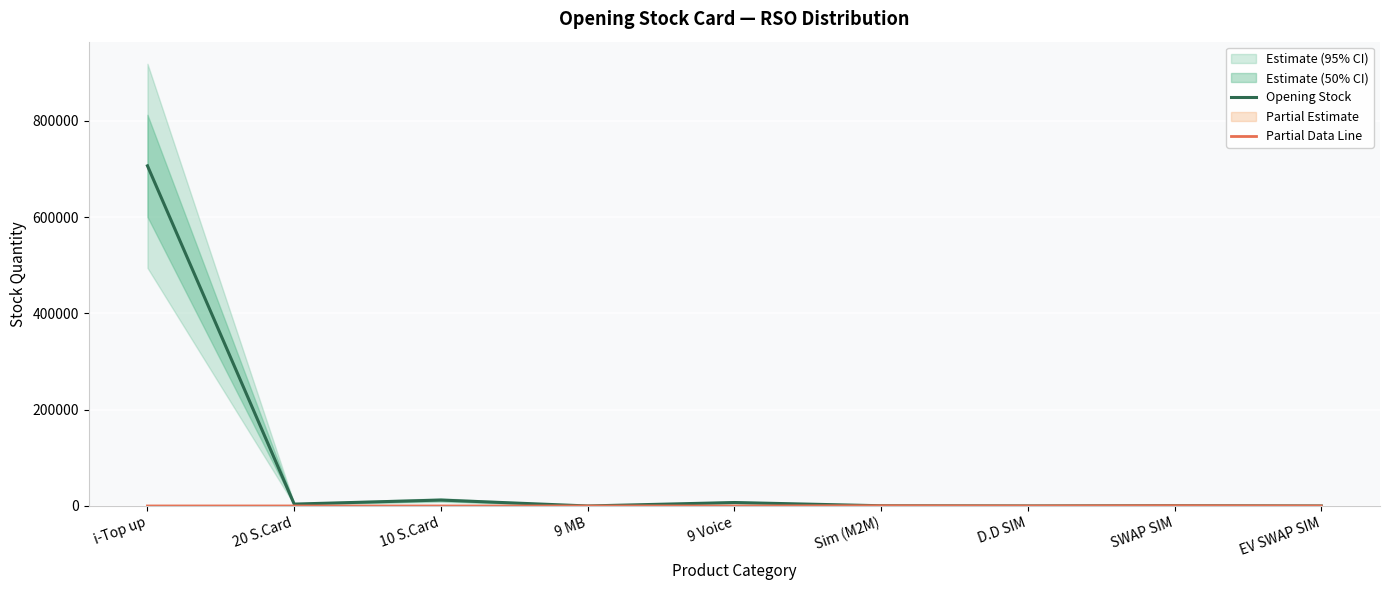

Where is the first local maximum for Opening Stock?

10 S.Card